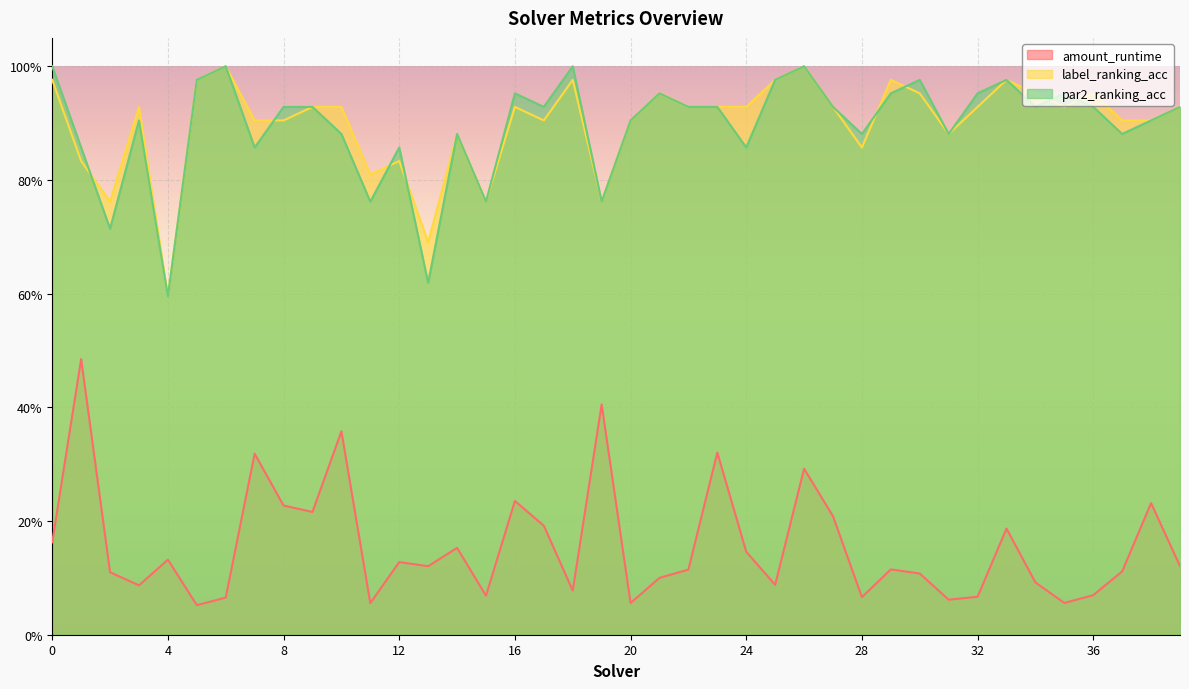

What is the value of the amount_runtime point at the 10th from the left?

0.2